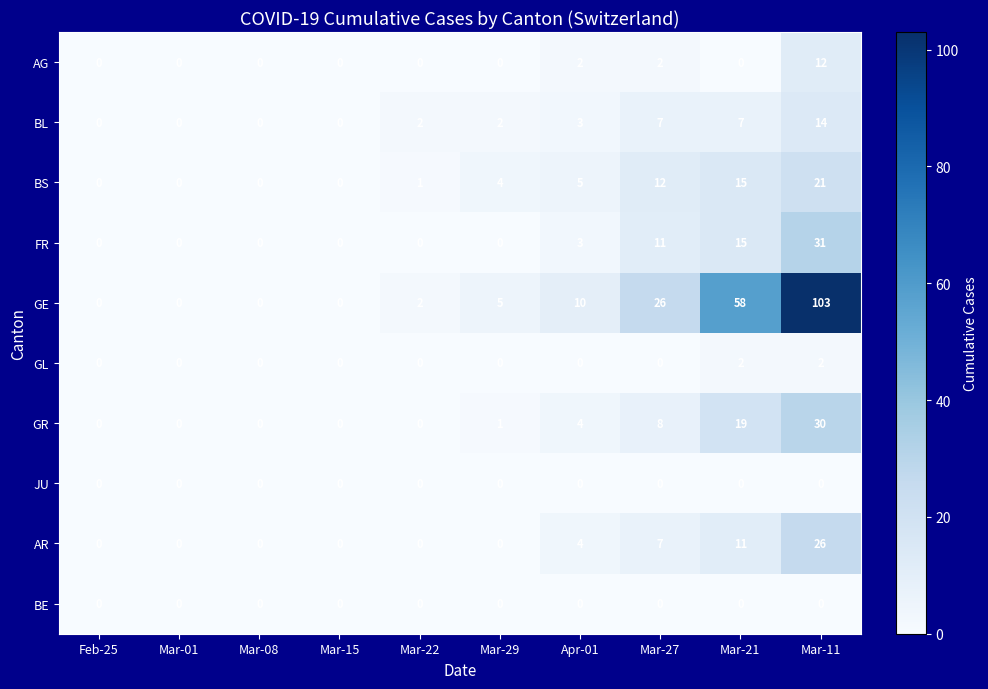

At which label does GE reach its peak?

Mar-11